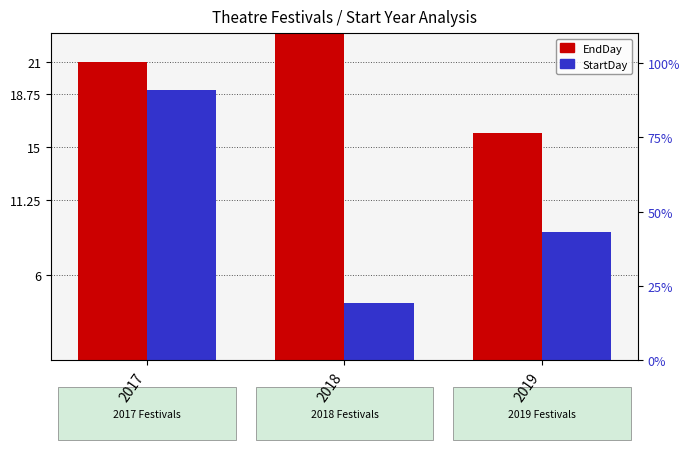

Does the chart contain any negative values?

No